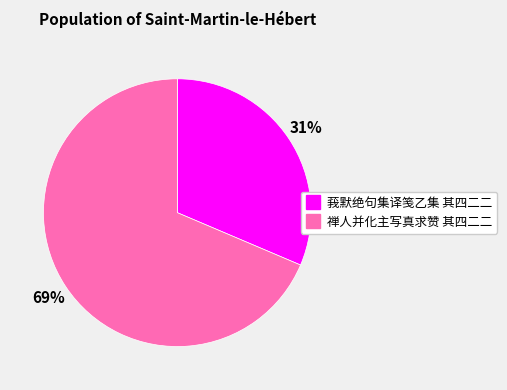

Rank the categories by value from lowest to highest.

莪默绝句集译笺乙集 其四二二, 禅人并化主写真求赞 其四二二